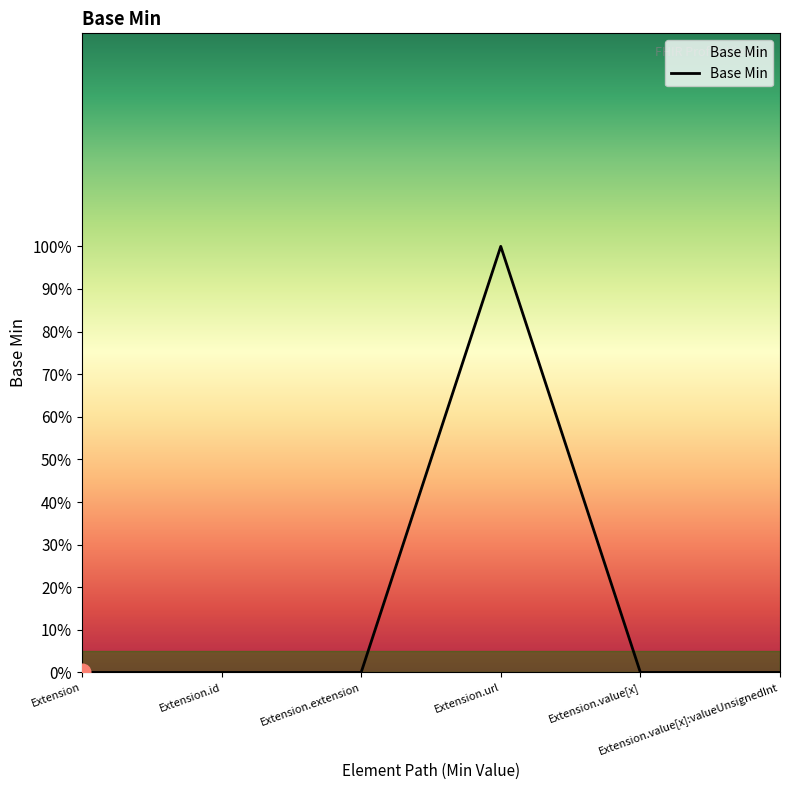

Read the value at Extension.url.

1